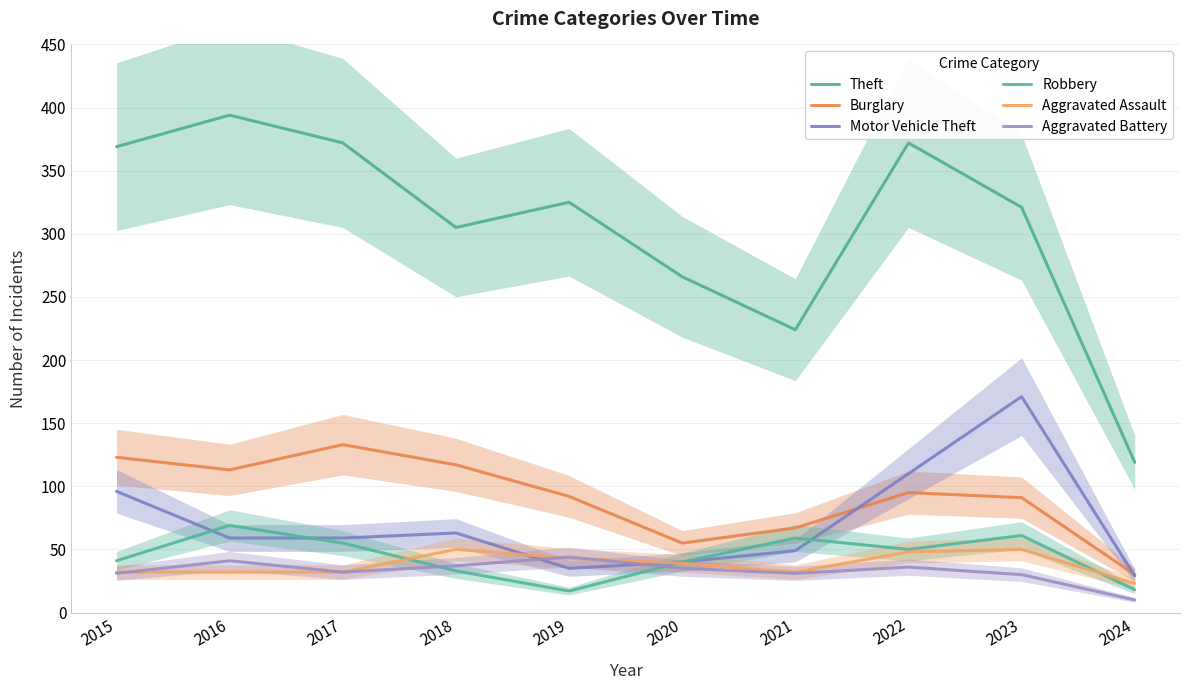

Which series changed the most between 2018 and 2021?

Theft